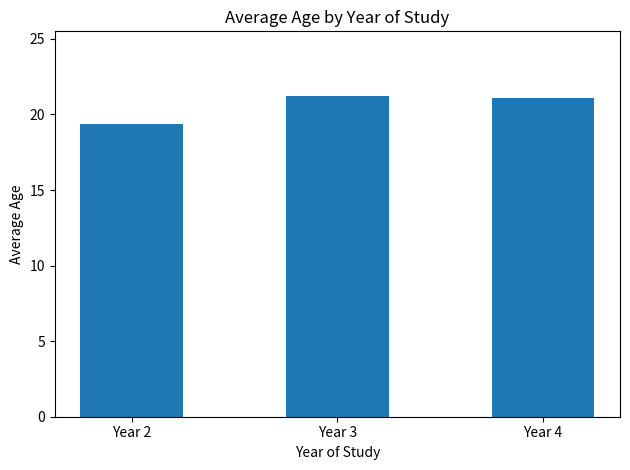

What is the value of the 1st bar from the left?

19.4